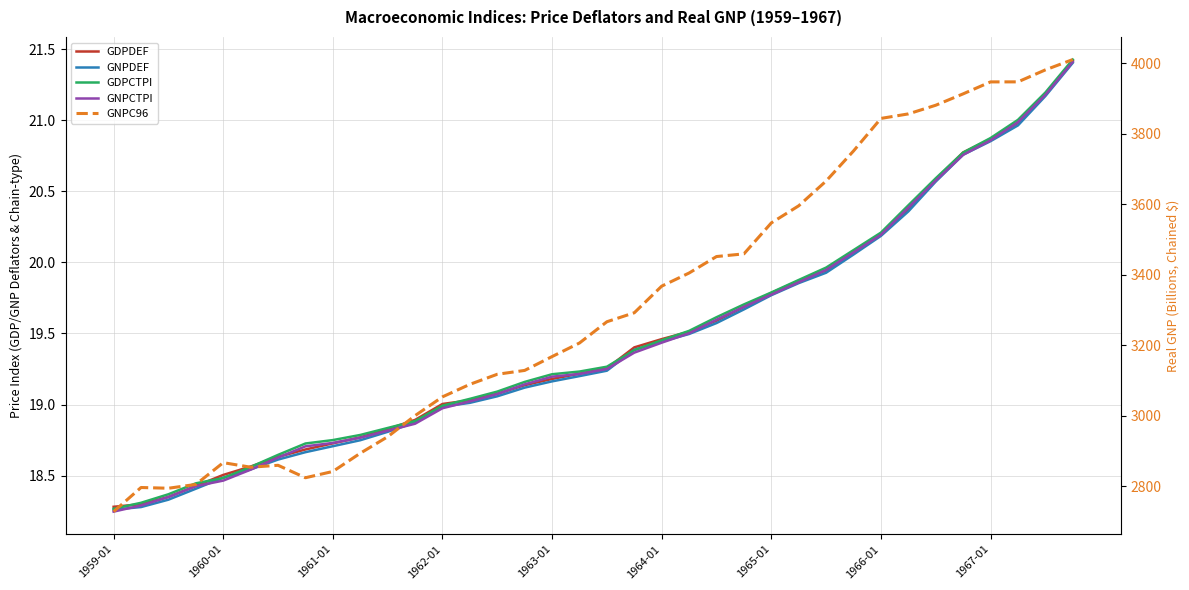

How many values in the GNPCTPI series are below 19?

13